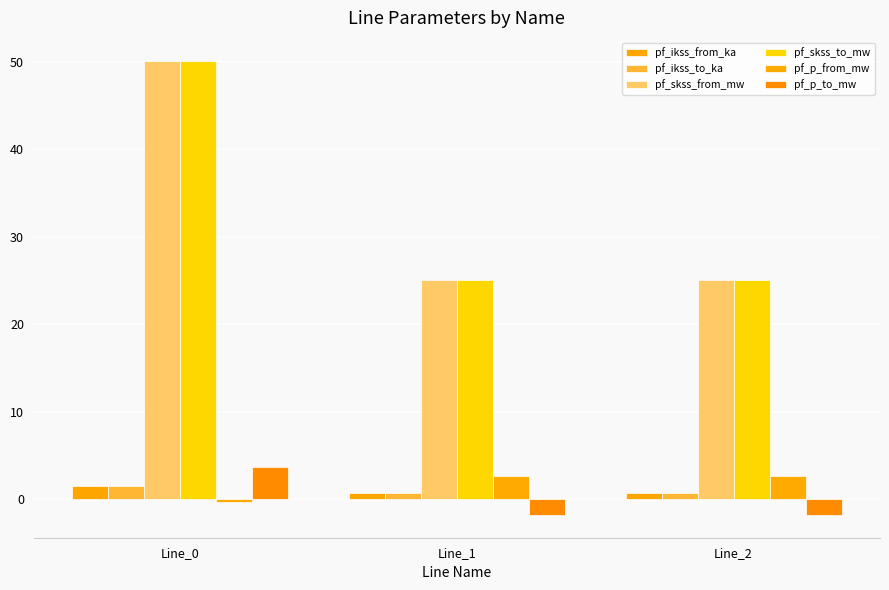

Which has a higher value, Line_0 or Line_2?

Line_0